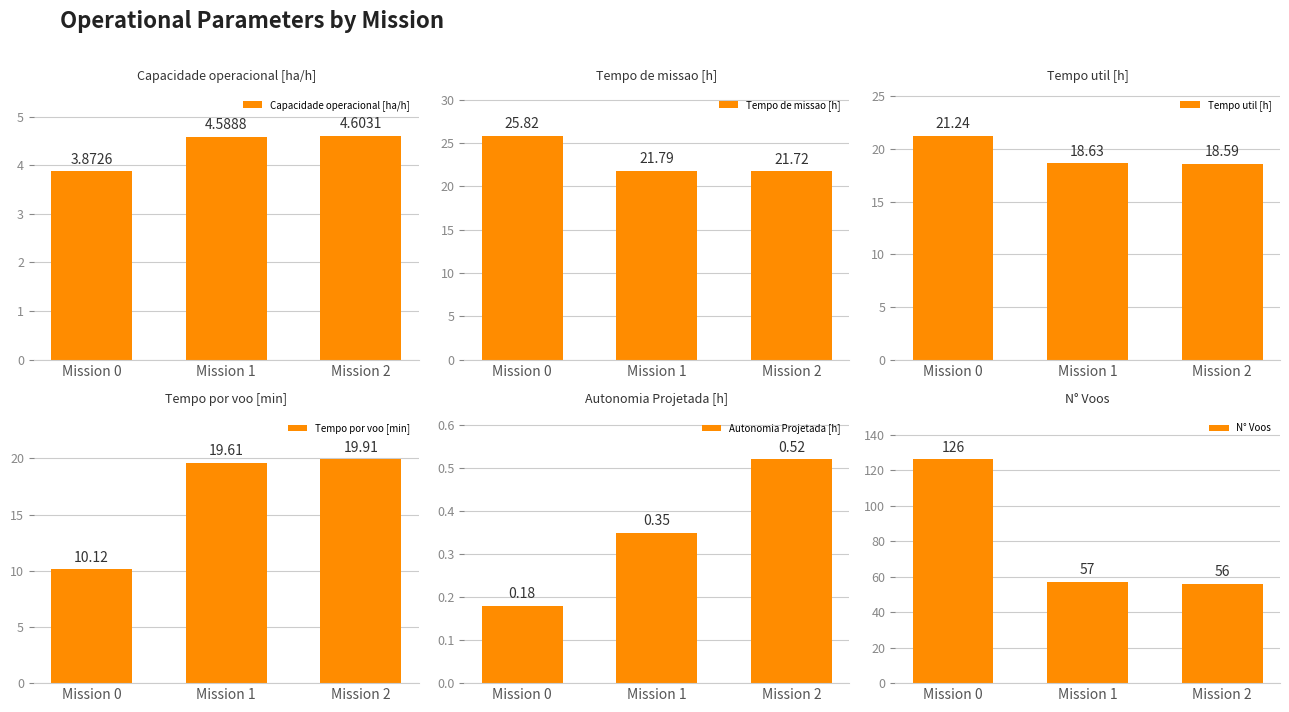

Count the number of data series in this chart.

6